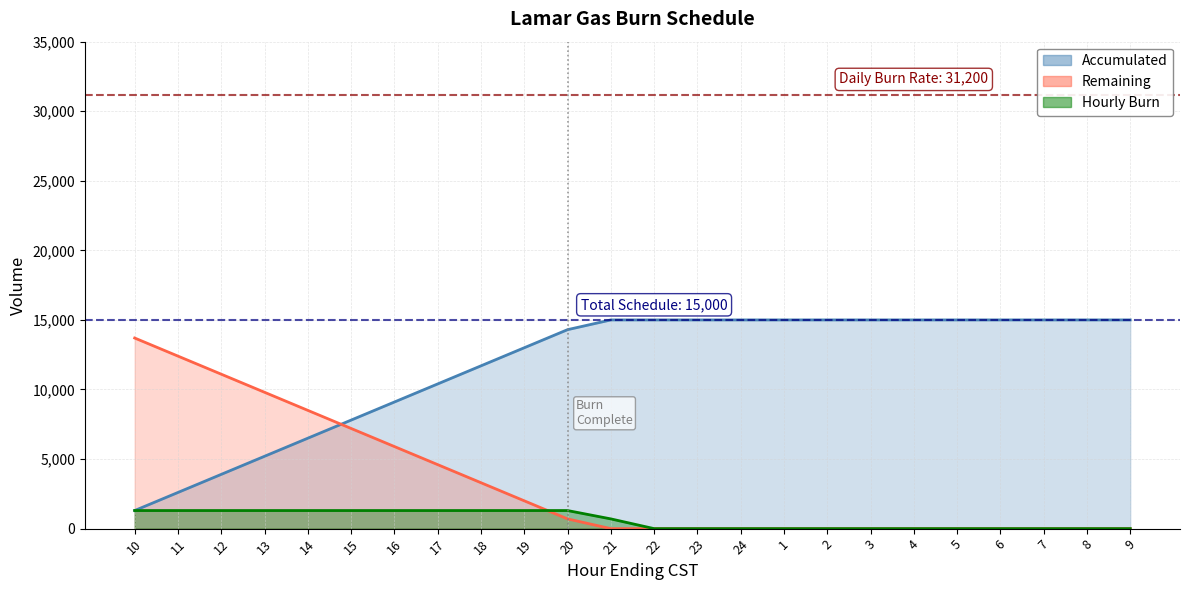

At how many categories does at least one series exceed 9374?

21